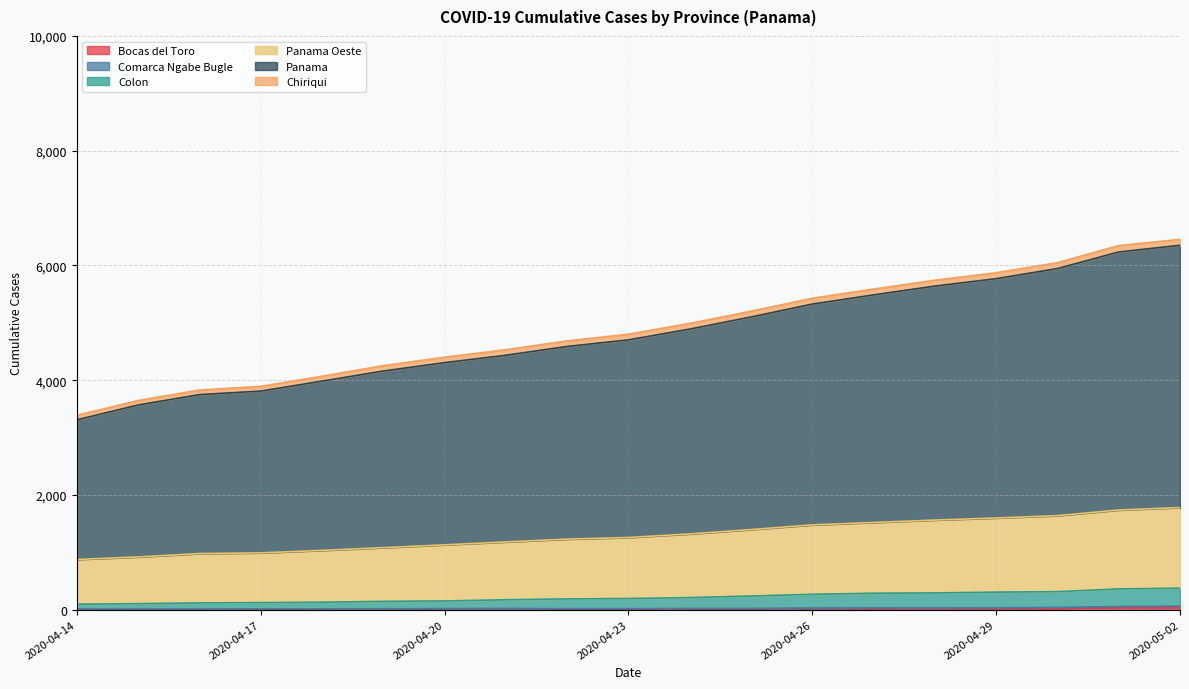

Where does the Colon series first go above 193?

2020-04-24